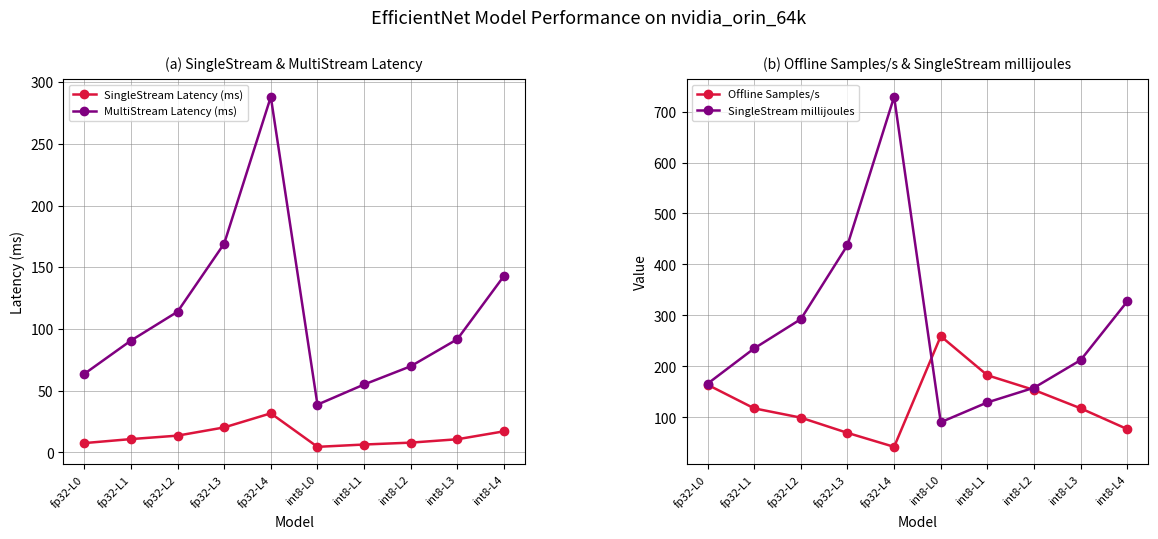

How many categories are shown in the chart?

10